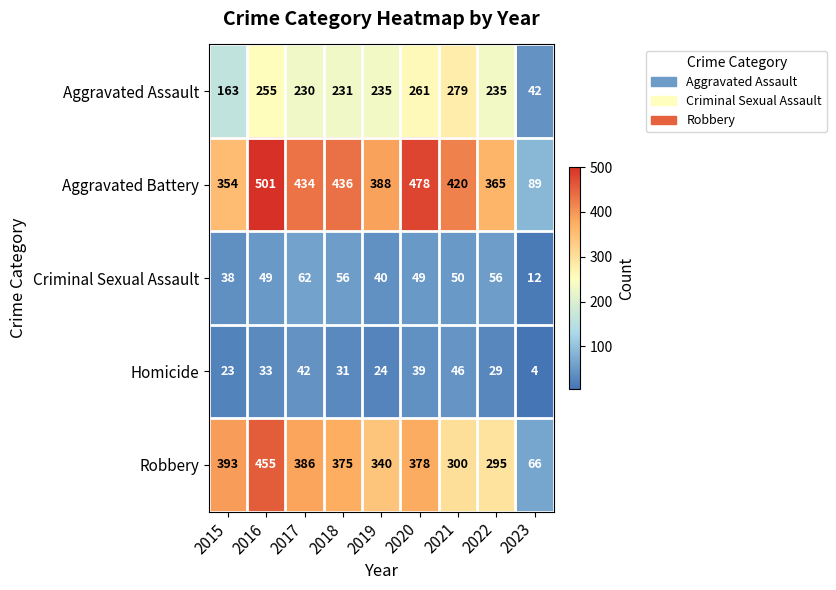

What is the average value of the Criminal Sexual Assault series?

46